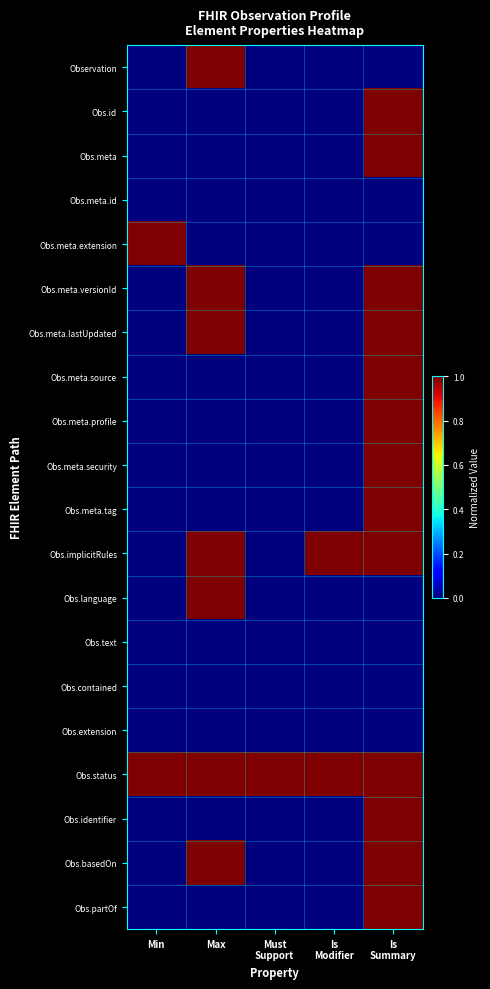

What is the spread (max minus min) of values at Must
Support?

1